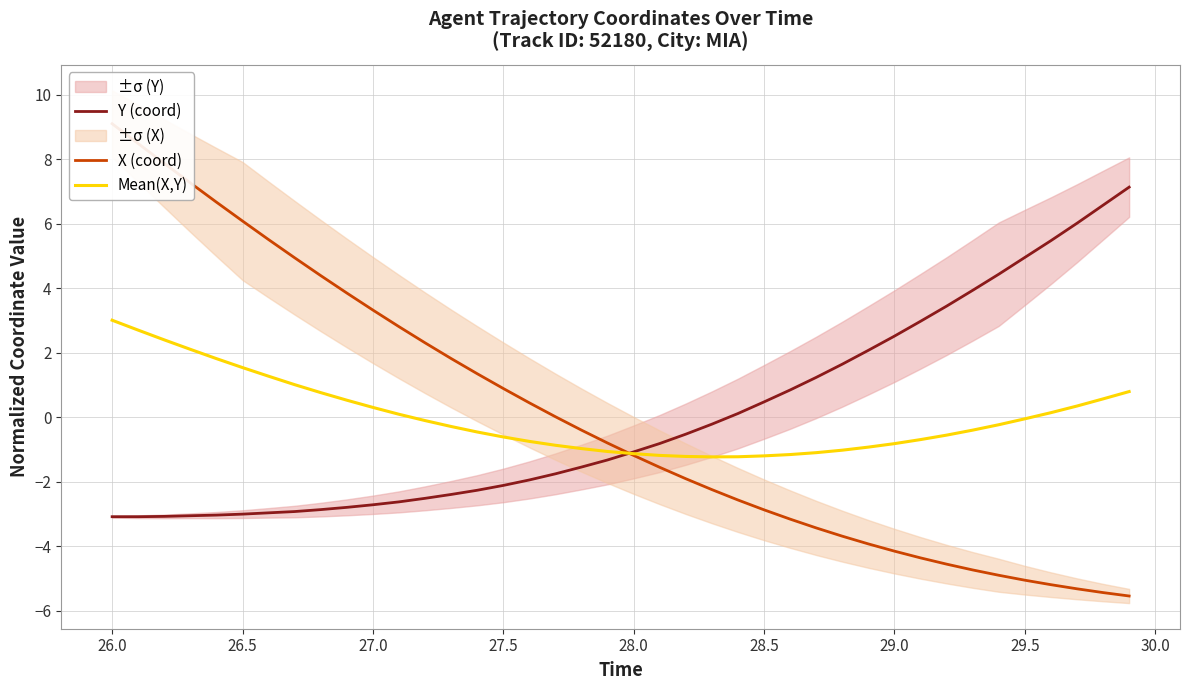

What is the value of the Y (coord) point at the 18th from the left?

-1.8